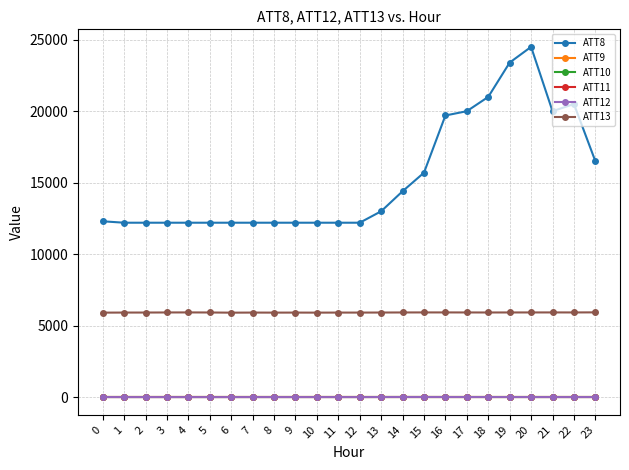

At which label does ATT8 reach its peak?

20